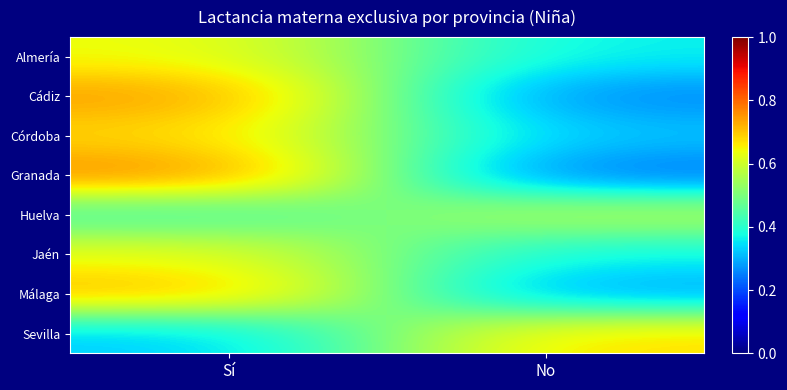

Reading left to right, what are all the values shown in this chart?

Almería: Sí=0.6	No=0.4
Cádiz: Sí=0.7	No=0.3
Córdoba: Sí=0.7	No=0.3
Granada: Sí=0.8	No=0.2
Huelva: Sí=0.4	No=0.6
Jaén: Sí=0.6	No=0.4
Málaga: Sí=0.7	No=0.3
Sevilla: Sí=0.3	No=0.7